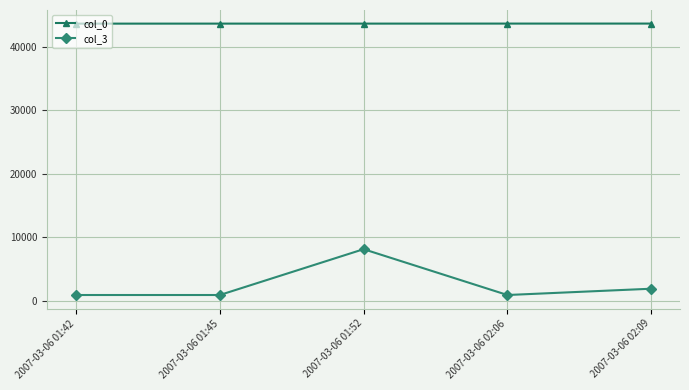

At how many categories does at least one series exceed 32260?

5